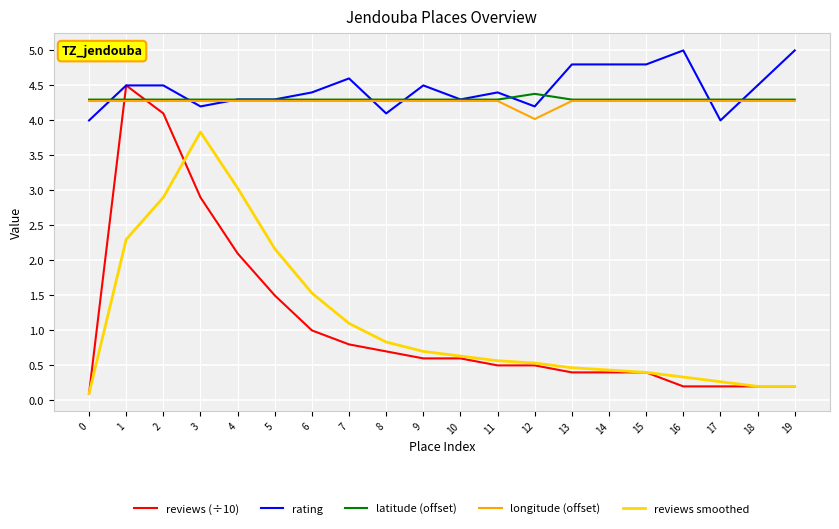

True or false: rating and reviews smoothed intersect in this chart.

False